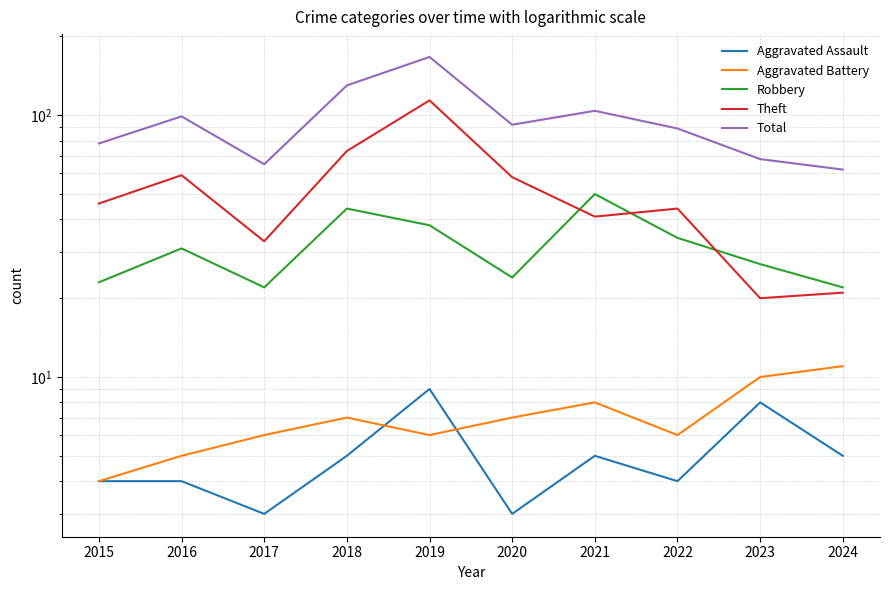

How many lines are shown in the chart?

5